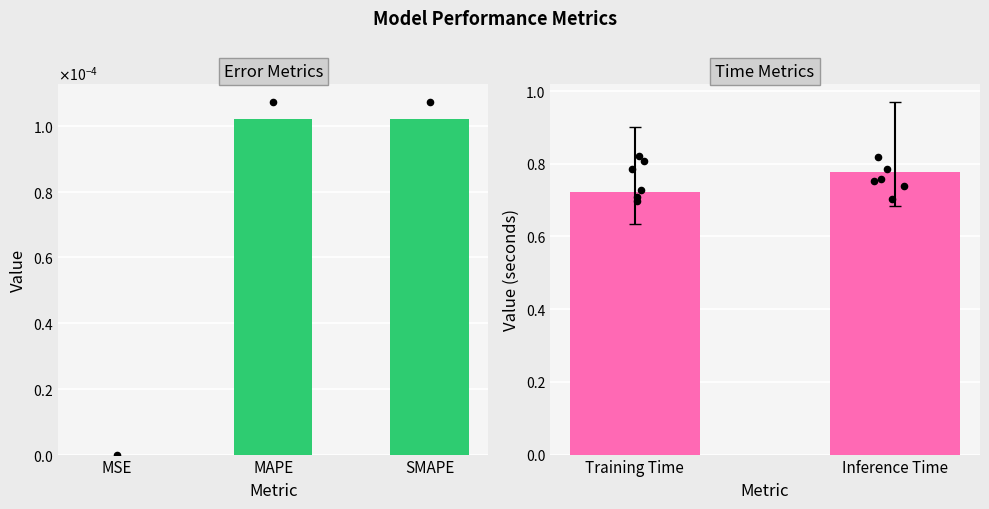

Which has a higher value, MAPE or MSE?

MAPE